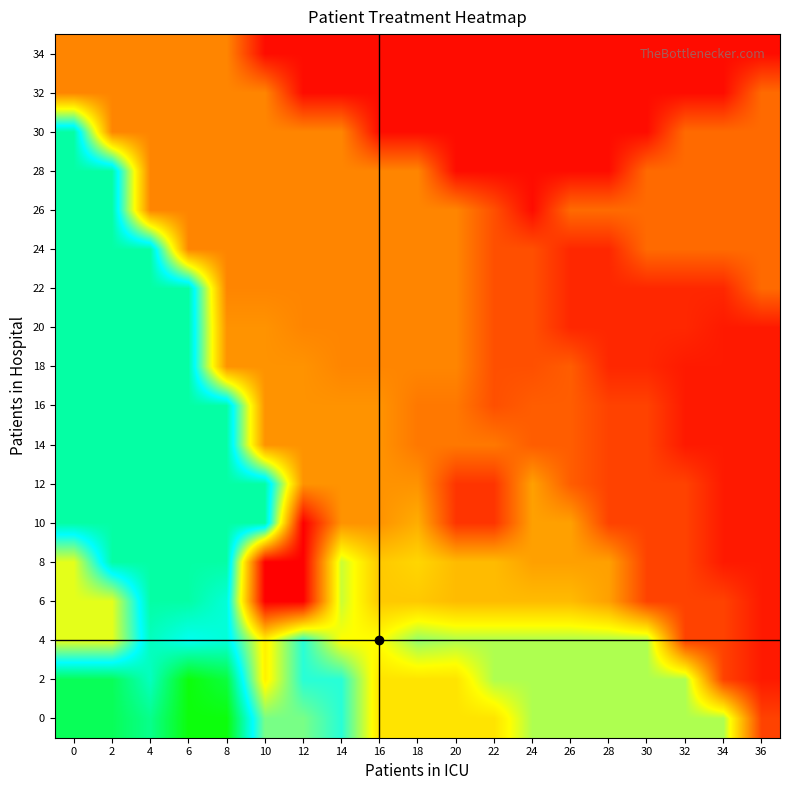

Reading right to left, what are all the values shown in this chart?

0: 36=6	34=23	32=23	30=23	28=23	26=23	24=23	22=18	20=18	18=18	16=18	14=28	12=25	10=25	8=39	6=39	4=34	2=36	0=36
2: 36=3	34=6	32=23	30=23	28=23	26=23	24=23	22=23	20=18	18=18	16=18	14=28	12=28	10=19	8=37	6=39	4=32	2=36	0=36
4: 36=3	34=6	32=6	30=23	28=23	26=23	24=23	22=23	20=23	18=24	16=20	14=20	12=28	10=19	8=31	6=30	4=32	2=21	0=21
6: 36=3	34=6	32=6	30=6	28=13	26=15	24=15	22=15	20=15	18=16	16=16	14=22	12=1	10=1	8=31	6=33	4=33	2=21	0=21
8: 36=3	34=3	32=6	30=6	28=13	26=13	24=13	22=15	20=15	18=17	16=16	14=22	12=1	10=1	8=33	6=33	4=33	2=33	0=21
10: 36=3	34=3	32=6	30=6	28=6	26=13	24=13	22=5	20=5	18=14	16=12	14=12	12=1	10=33	8=33	6=33	4=33	2=33	0=33
12: 36=3	34=3	32=6	30=6	28=6	26=8	24=13	22=5	20=5	18=12	16=12	14=12	12=12	10=33	8=33	6=33	4=33	2=33	0=33
14: 36=3	34=3	32=3	30=6	28=6	26=8	24=8	22=10	20=10	18=10	16=12	14=12	12=12	10=12	8=33	6=33	4=33	2=33	0=33
16: 36=3	34=3	32=3	30=6	28=6	26=8	24=8	22=7	20=10	18=10	16=12	14=12	12=12	10=12	8=33	6=33	4=33	2=33	0=33
18: 36=3	34=3	32=3	30=4	28=4	26=8	24=7	22=7	20=11	18=11	16=11	14=11	12=12	10=12	8=12	6=33	4=33	2=33	0=33
20: 36=3	34=3	32=4	30=4	28=4	26=4	24=7	22=7	20=11	18=11	16=11	14=11	12=11	10=12	8=12	6=33	4=33	2=33	0=33
22: 36=9	34=4	32=4	30=4	28=4	26=4	24=7	22=7	20=11	18=11	16=11	14=11	12=11	10=11	8=11	6=33	4=33	2=33	0=33
24: 36=9	34=9	32=9	30=9	28=4	26=4	24=7	22=7	20=11	18=11	16=11	14=11	12=11	10=11	8=11	6=11	4=33	2=33	0=33
26: 36=9	34=9	32=9	30=9	28=9	26=9	24=2	22=7	20=11	18=11	16=11	14=11	12=11	10=11	8=11	6=11	4=11	2=33	0=33
28: 36=9	34=9	32=9	30=9	28=2	26=2	24=2	22=2	20=2	18=11	16=11	14=11	12=11	10=11	8=11	6=11	4=11	2=33	0=33
30: 36=9	34=9	32=9	30=2	28=2	26=2	24=2	22=2	20=2	18=2	16=2	14=11	12=11	10=11	8=11	6=11	4=11	2=11	0=33
32: 36=9	34=2	32=2	30=2	28=2	26=2	24=2	22=2	20=2	18=2	16=2	14=2	12=2	10=11	8=11	6=11	4=11	2=11	0=11
34: 36=2	34=2	32=2	30=2	28=2	26=2	24=2	22=2	20=2	18=2	16=2	14=2	12=2	10=2	8=11	6=11	4=11	2=11	0=11